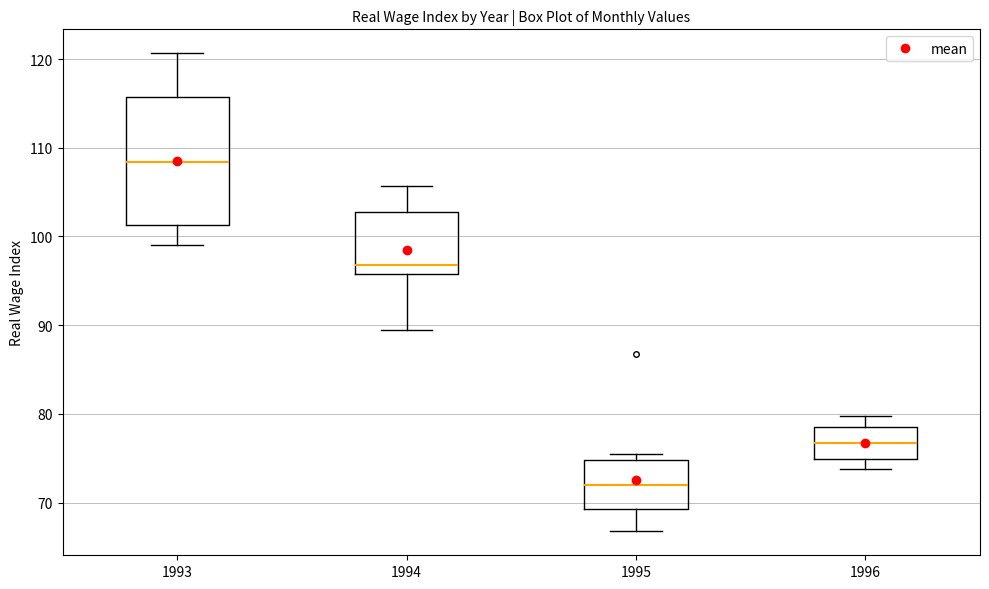

Comparing the boxes themselves (not the whiskers), which one is the tallest?

1993